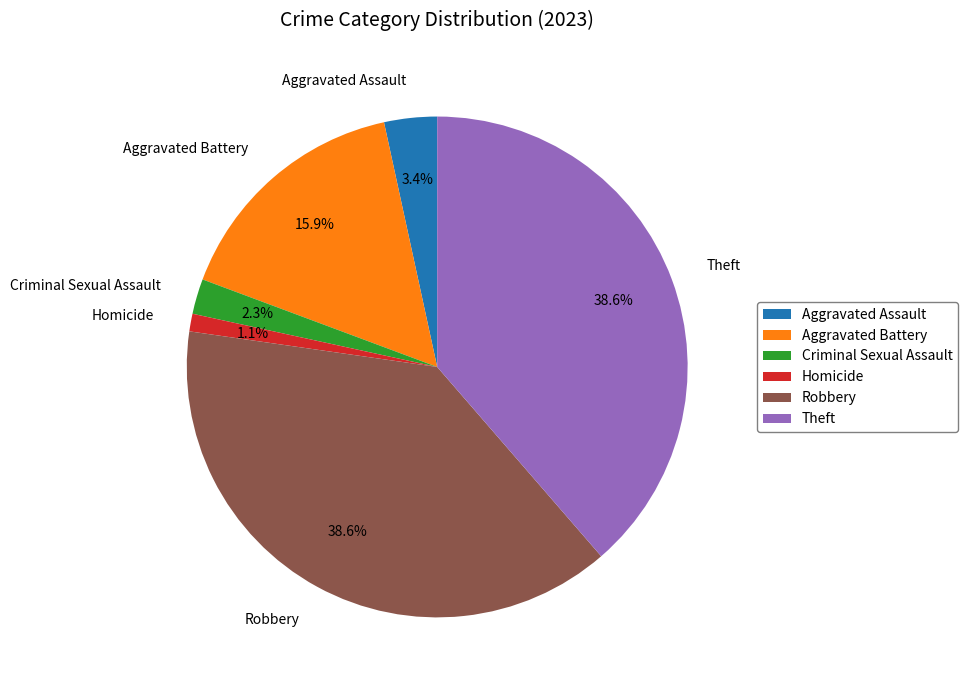

Is there any slice that represents more than half of the pie?

No